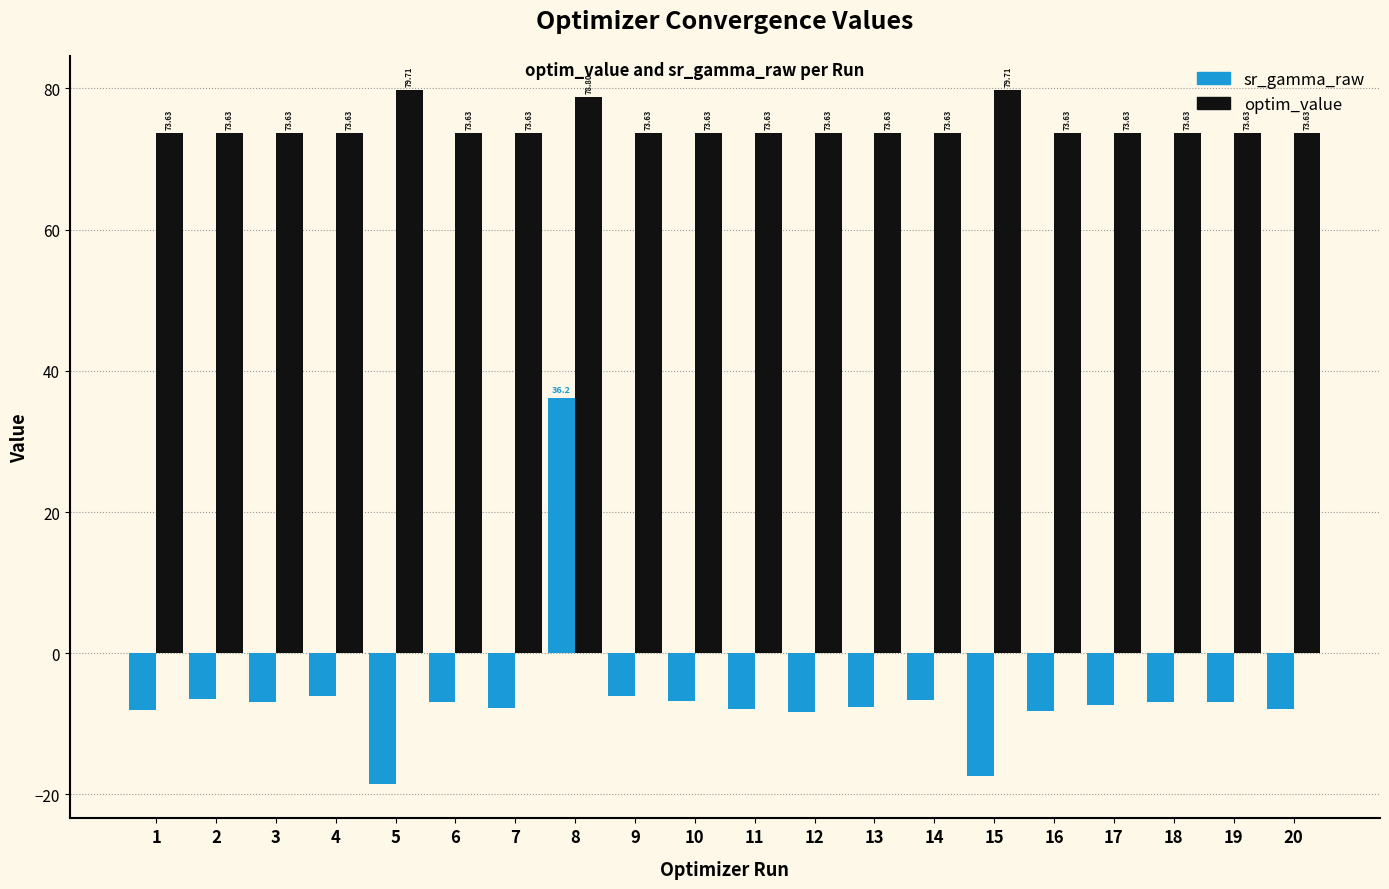

True or false: sr_gamma_raw has a value of -10.0 at 14.

False